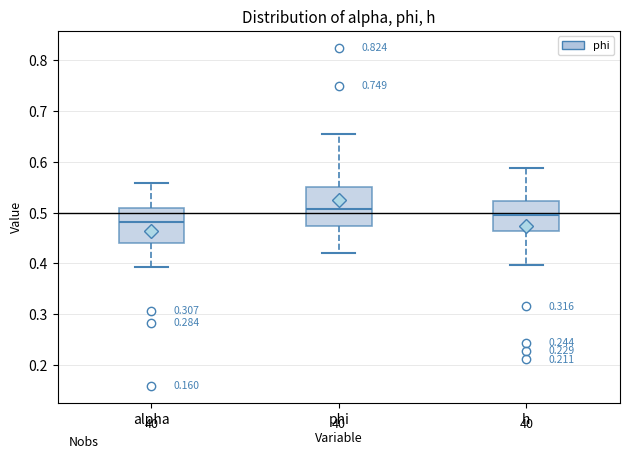

Where is the lower edge of the box for alpha on the y-axis? The values are not printed on the chart, so give them approximately, as read against the axis.

0.44